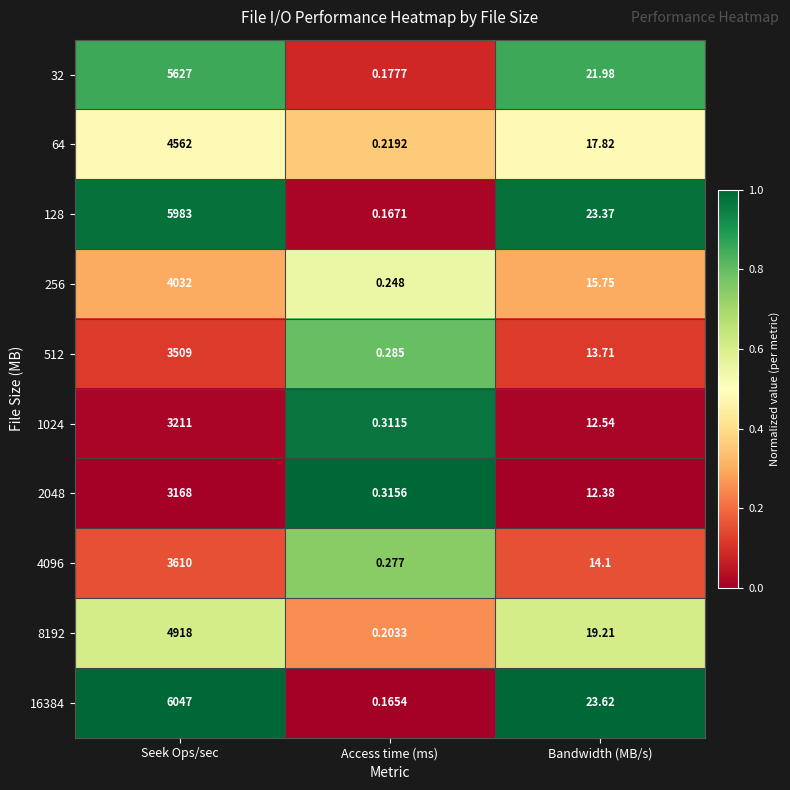

At how many categories does at least one series exceed 0?

3